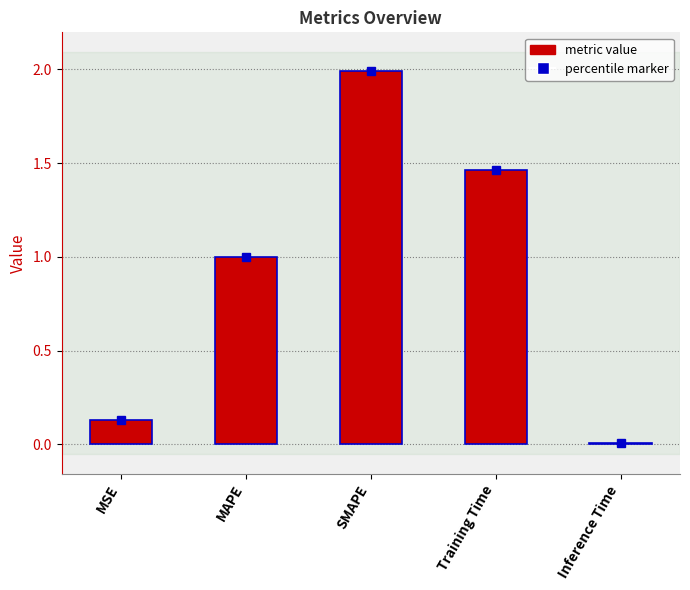

What is the sum of the values at SMAPE and MSE?

2.1